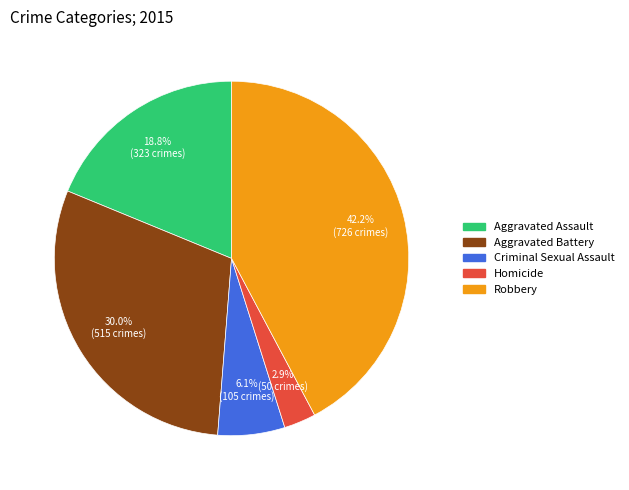

What percentage is the Homicide slice, to the nearest percent?

3%